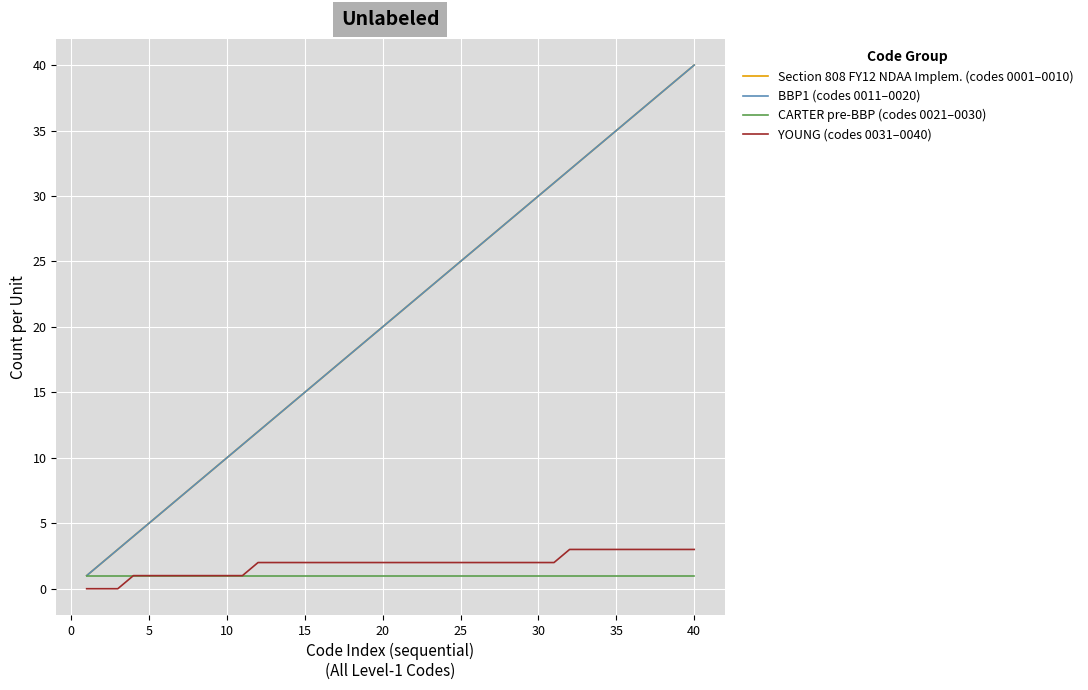

What is the sum of all BBP1 (codes 0011–0020) values?

820